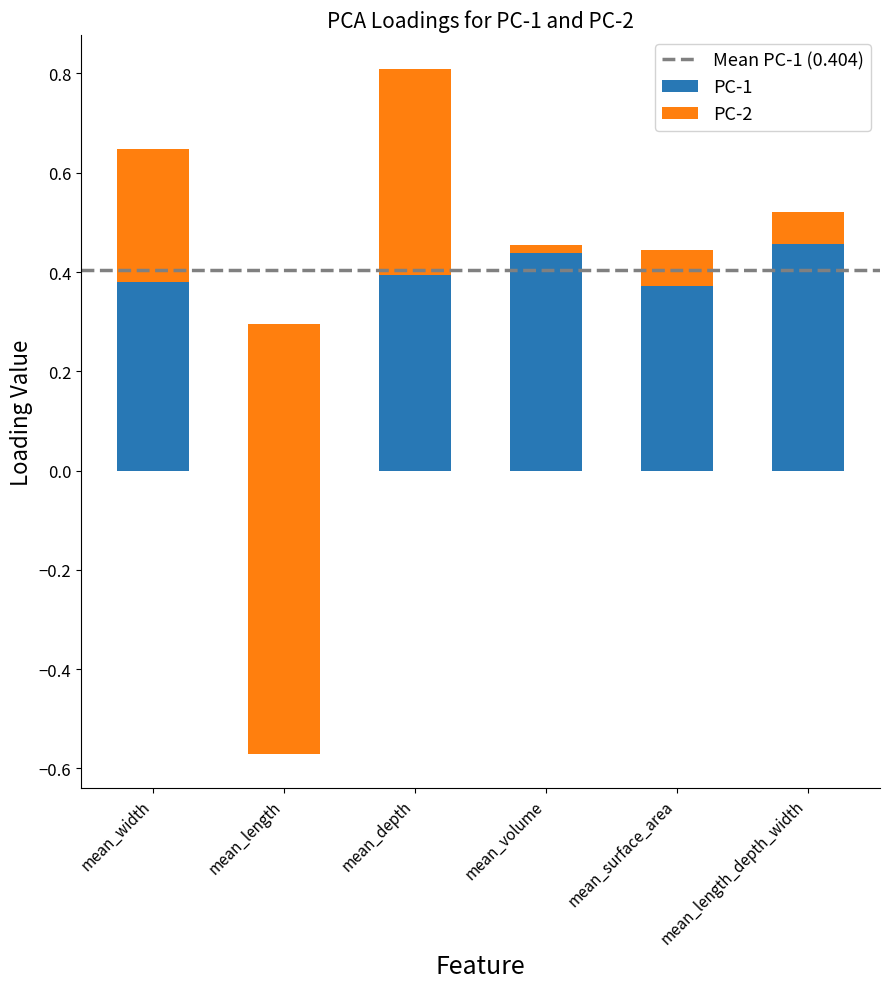

What position from the left is mean_depth?

3